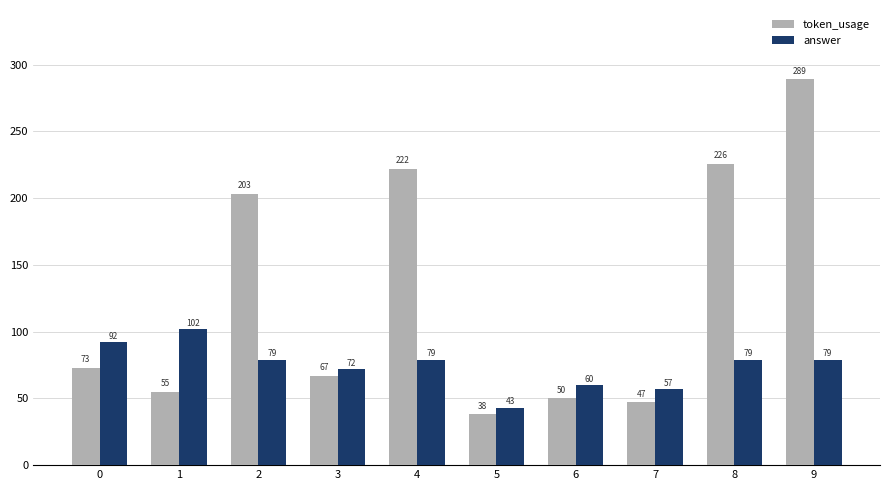

What is the difference between the highest and lowest values at 9?

210